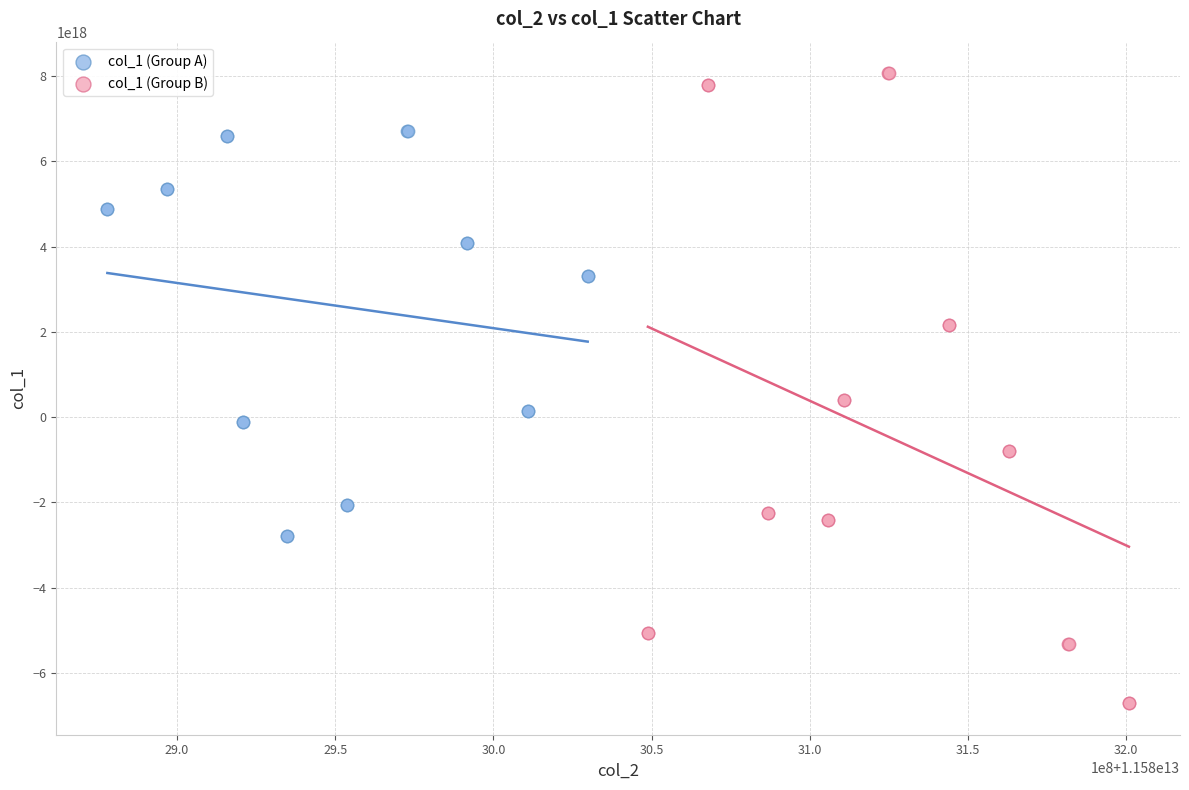

Which series has the largest Y range (max minus min)?

col_1 (Group B)